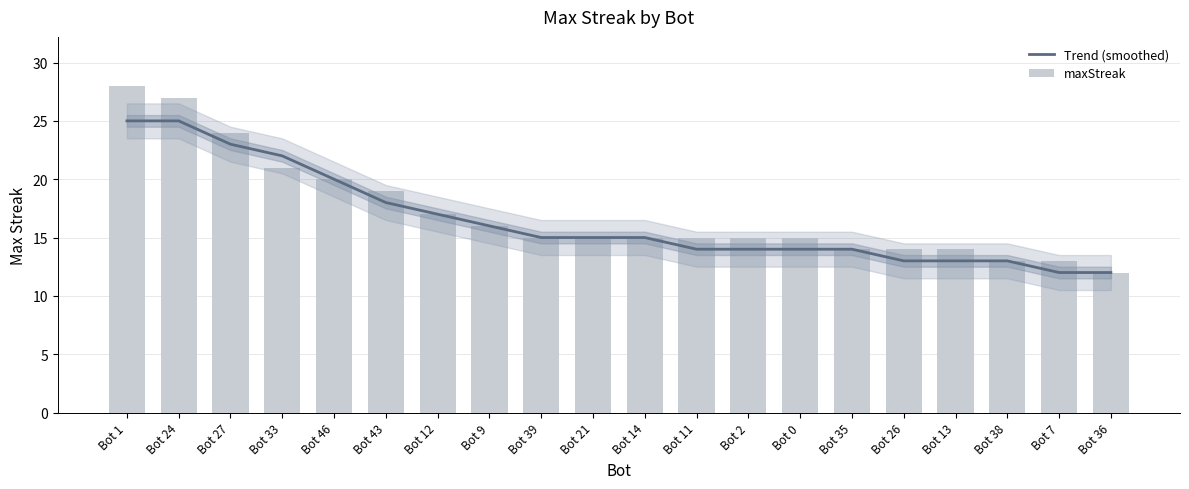

What is the difference between the maximum and minimum values in the maxStreak series?

16